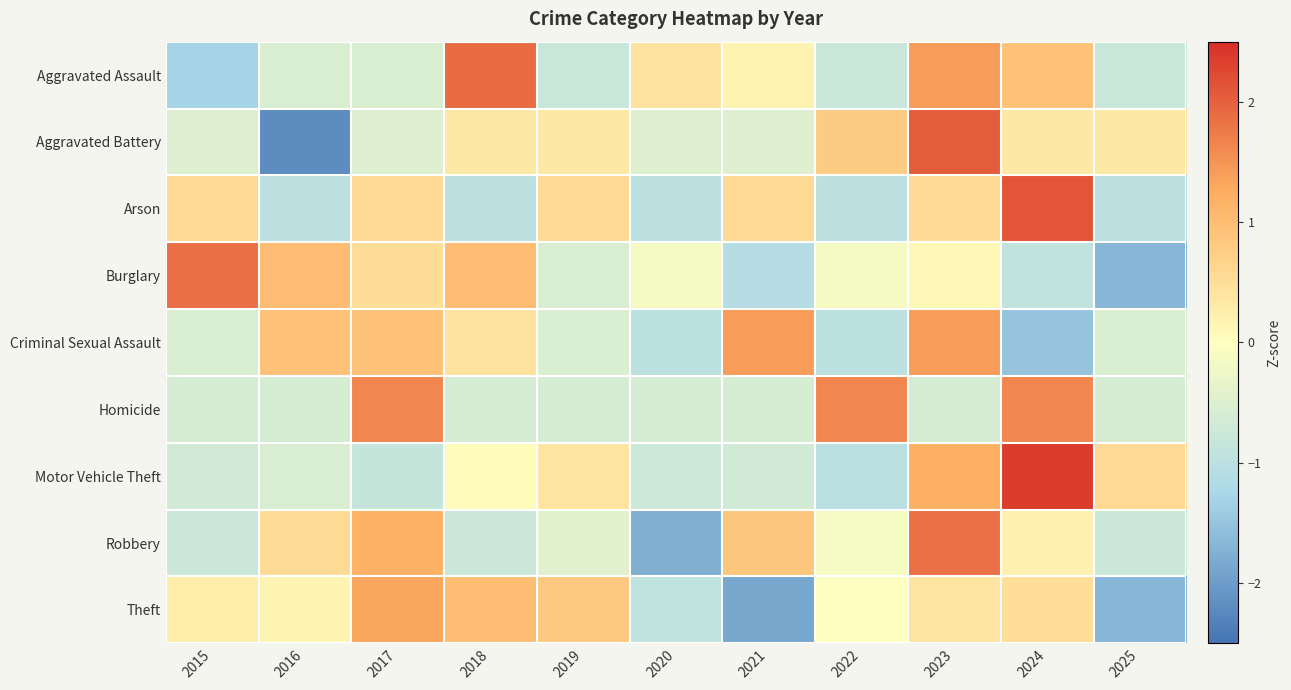

At 2021, list the series in order from smallest to largest.

Theft, Burglary, Motor Vehicle Theft, Homicide, Aggravated Battery, Aggravated Assault, Arson, Robbery, Criminal Sexual Assault